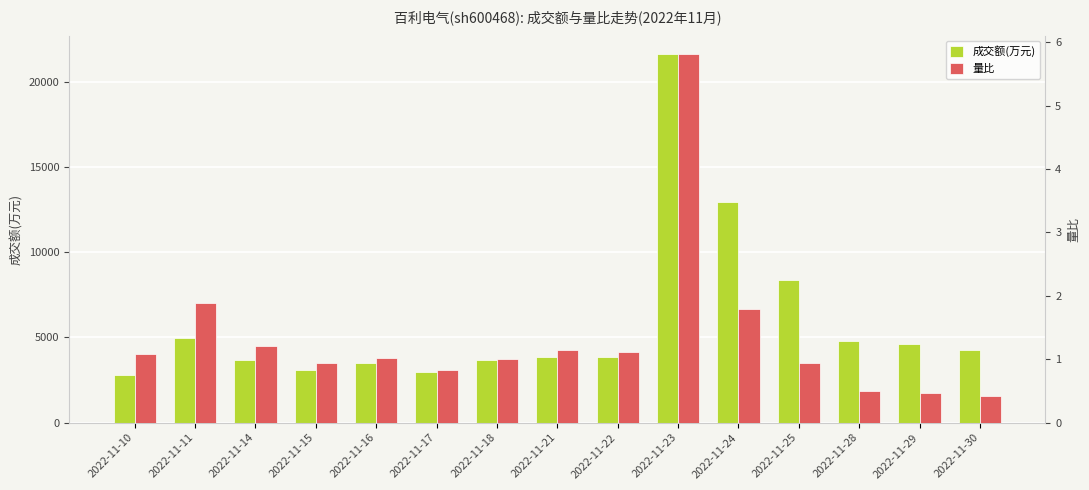

Which has a higher value, 2022-11-25 or 2022-11-23?

2022-11-23